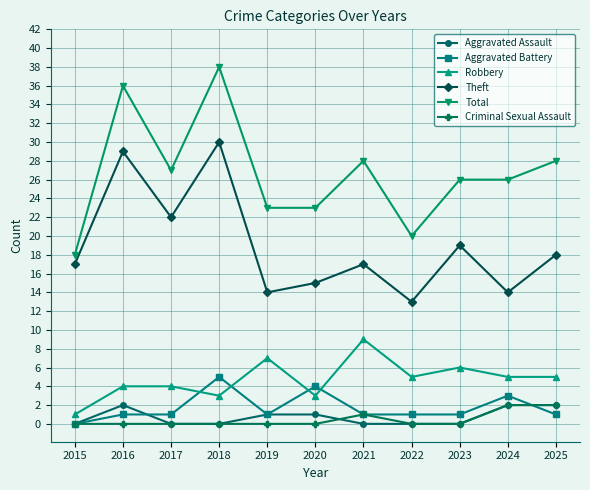

Which series has the largest total across all categories?

Total